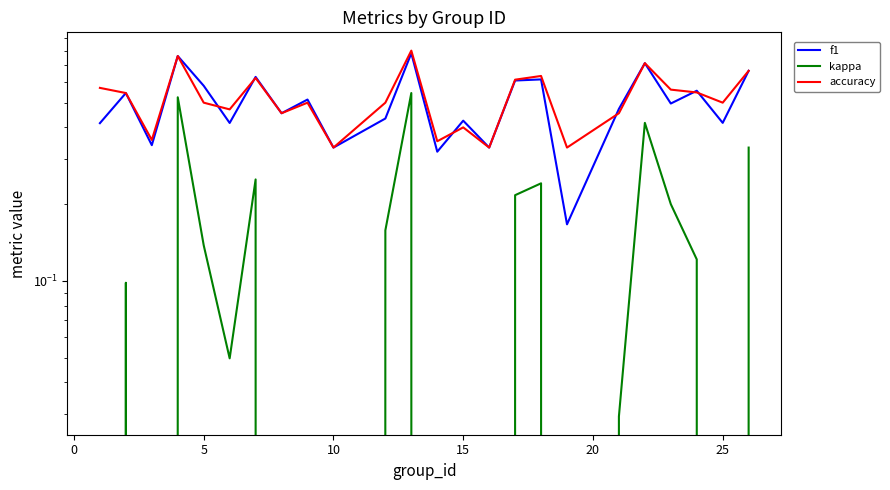

True or false: accuracy and f1 intersect in this chart.

True